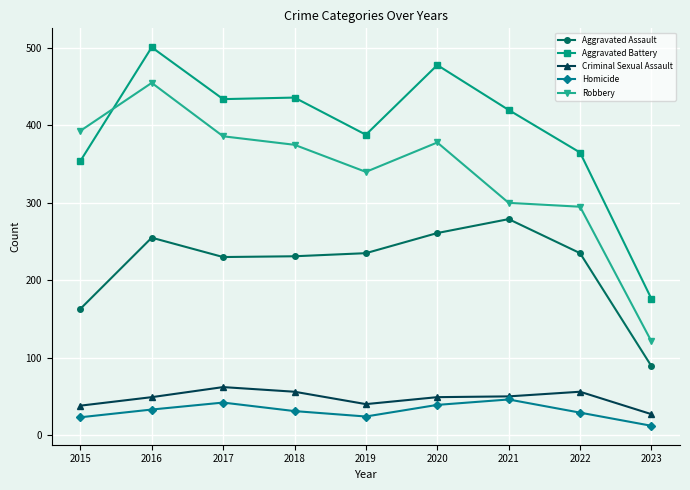

Which series has the widest spread of values?

Robbery